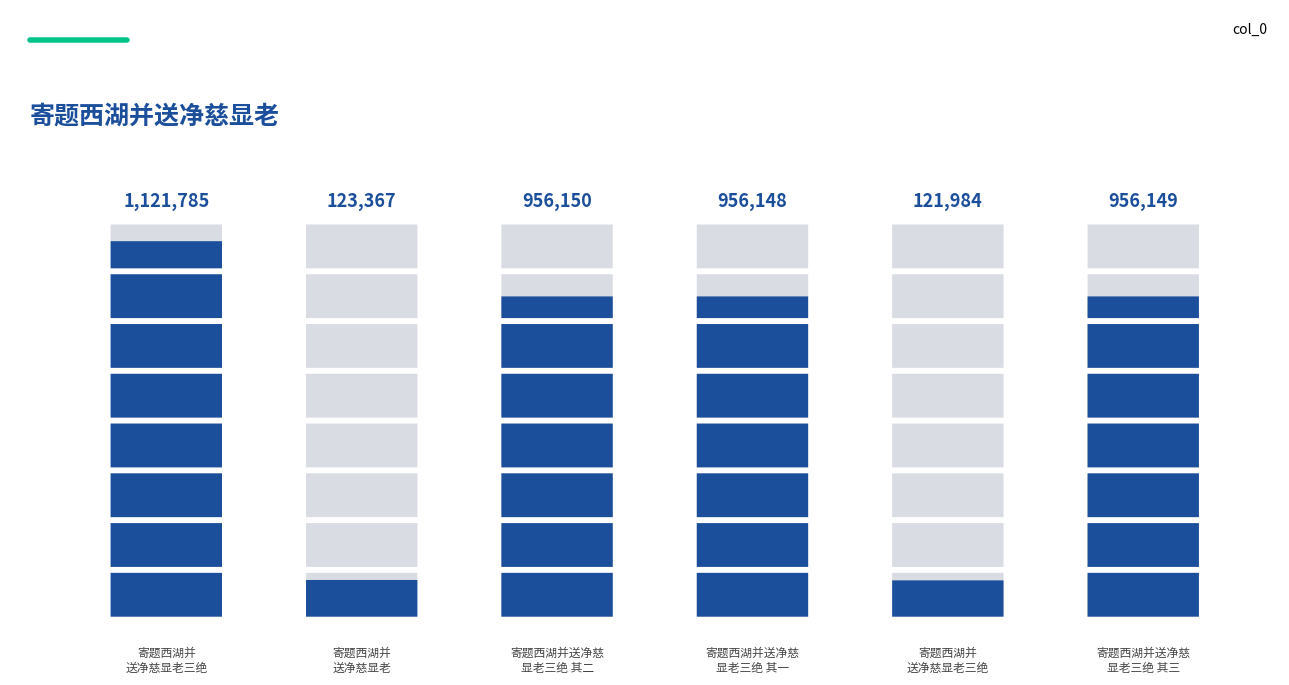

Does the chart contain any negative values?

No